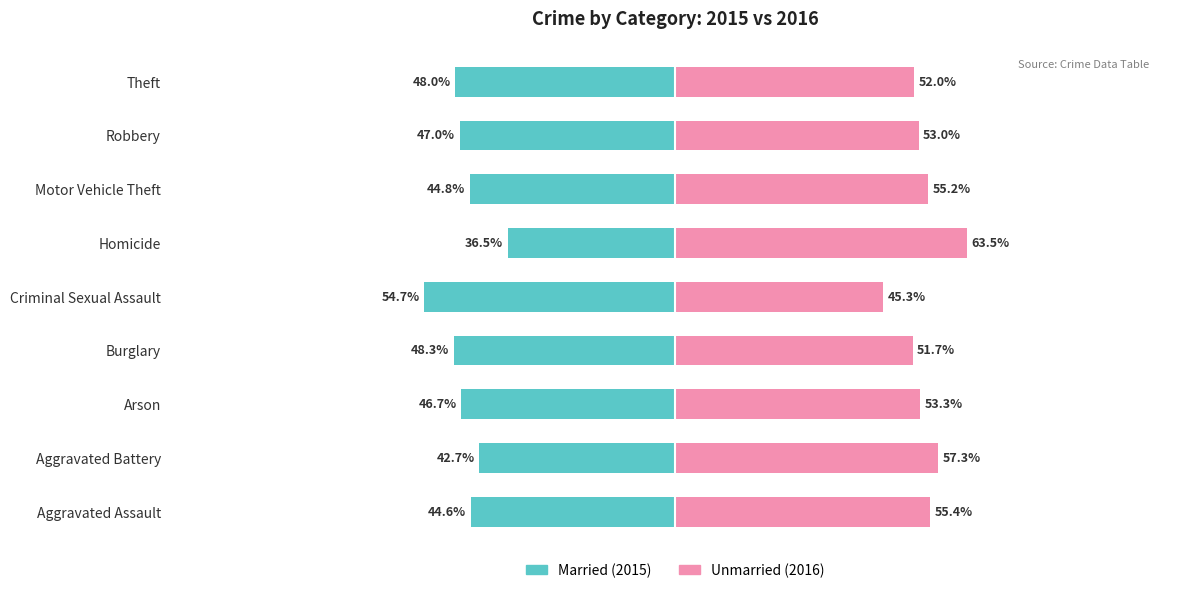

List the labels in order of Married value, smallest first.

Criminal Sexual Assault, Burglary, Theft, Robbery, Arson, Motor Vehicle Theft, Aggravated Assault, Aggravated Battery, Homicide